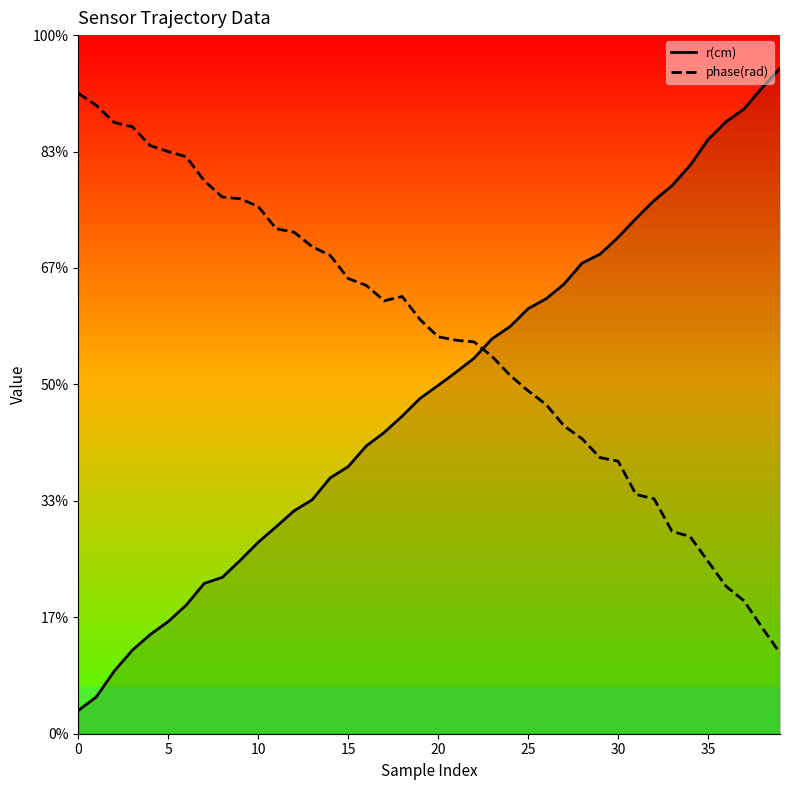

What is the difference between the maximum and minimum values in the phase(rad) series?

24.0